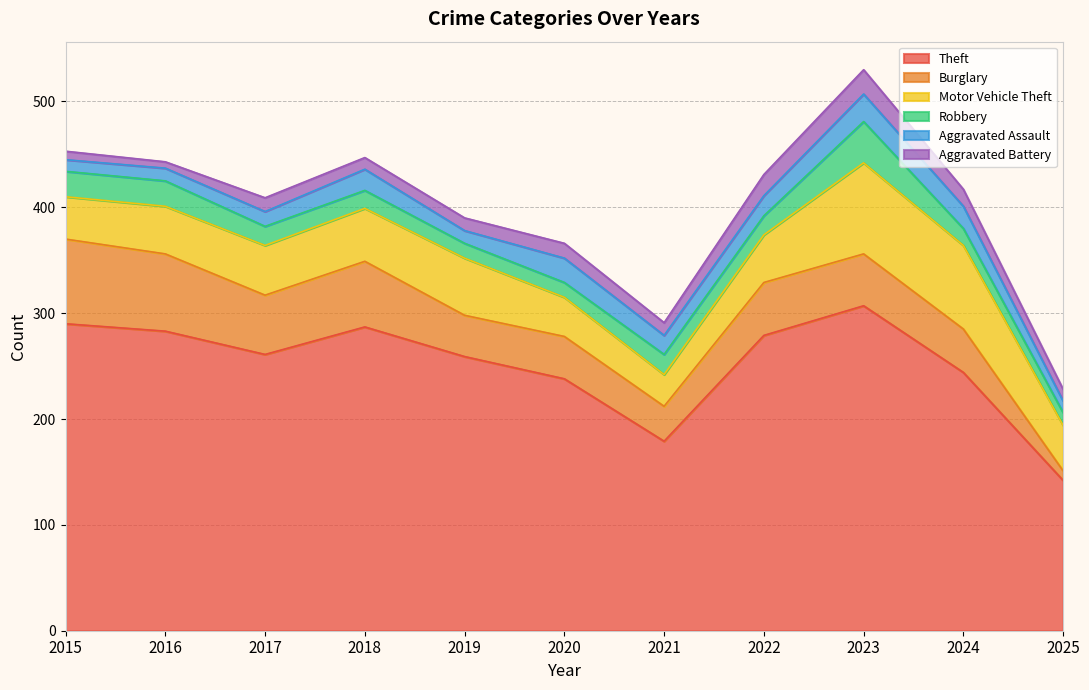

List the series in order of their peak value, lowest first.

Aggravated Battery, Aggravated Assault, Robbery, Burglary, Motor Vehicle Theft, Theft